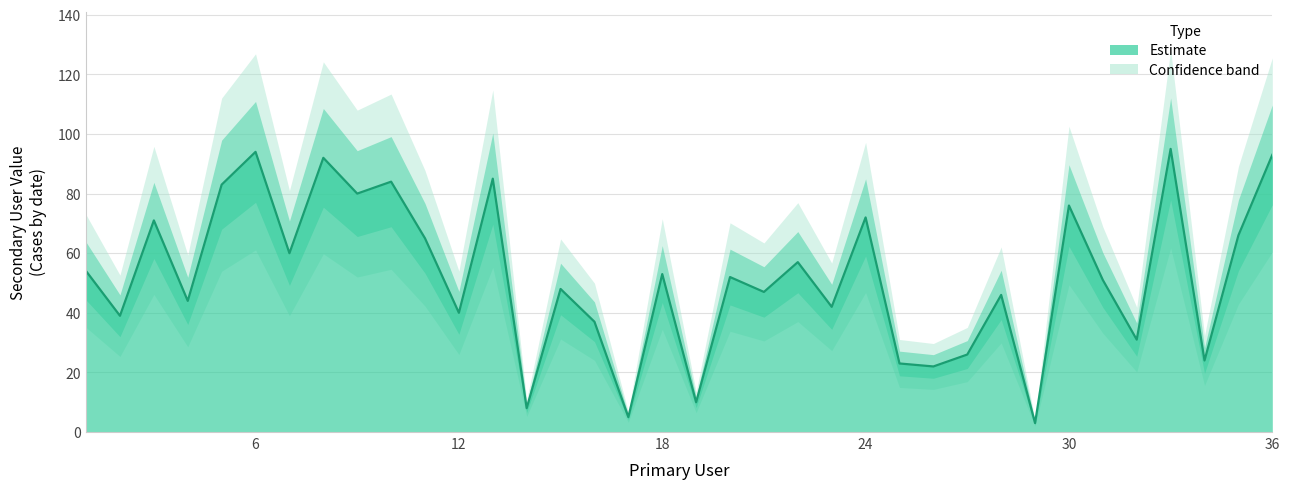

How many lines are shown in the chart?

1